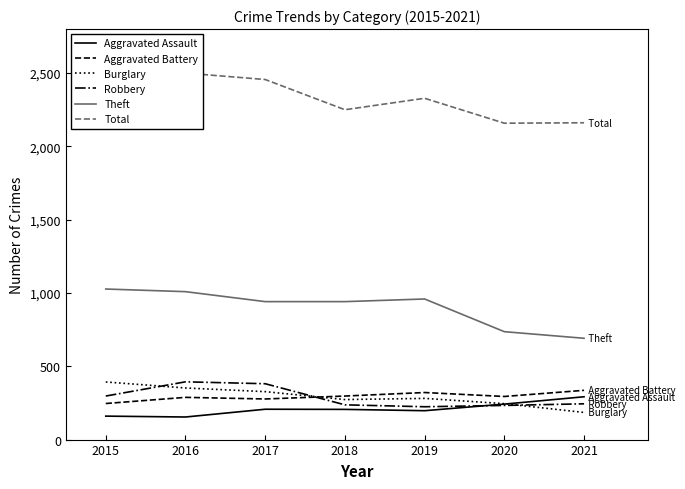

Between 2018 and 2019, which is larger?

2018